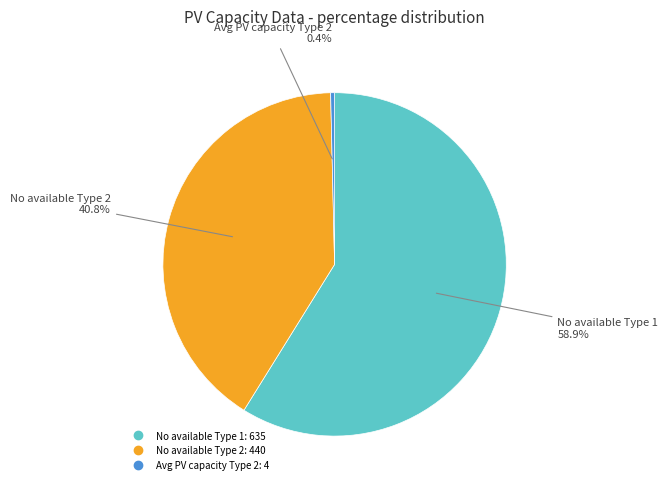

Is there a majority slice in this chart?

Yes